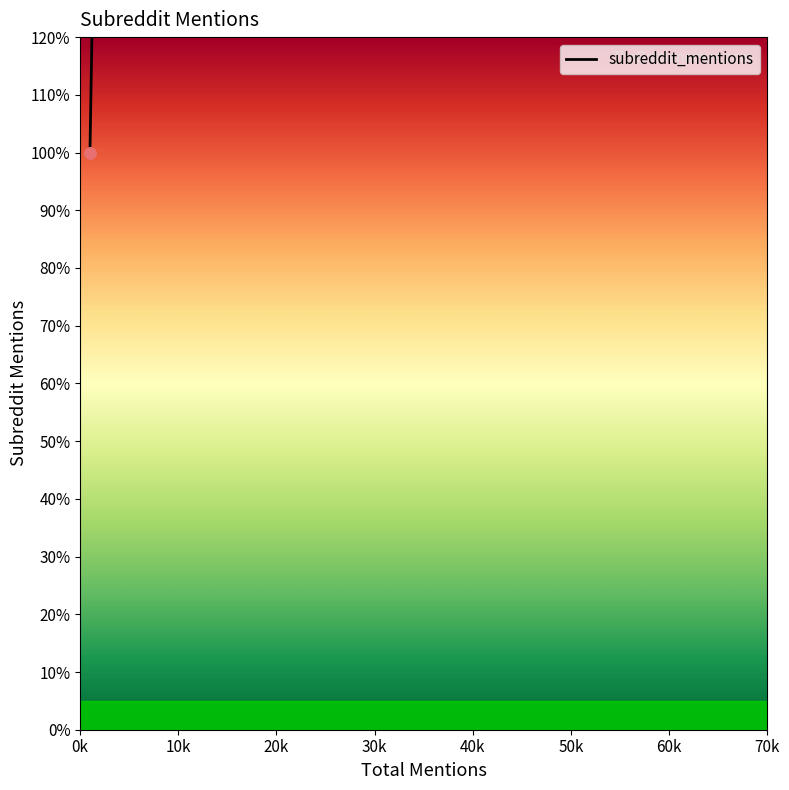

Which has a higher value, 4 or 2?

4